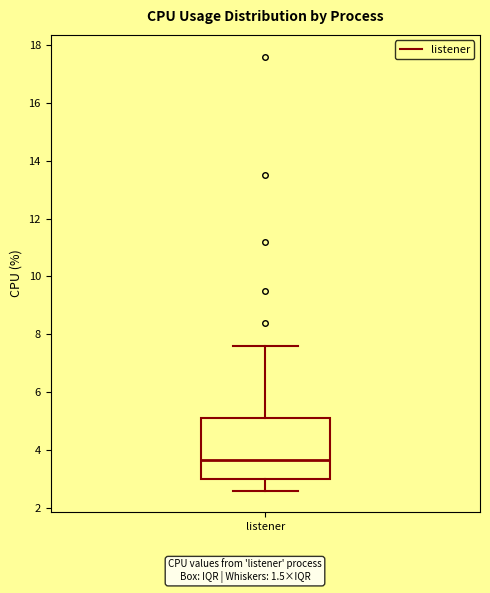

Transcribe this box plot: give where the median line is, the range the box spans, and where the two whiskers end, as read against the y-axis. The values are not printed on the chart, so give them approximately, as read against the axis.

median 3.6, box 3.0 to 5.2, whiskers 2.6 to 7.6